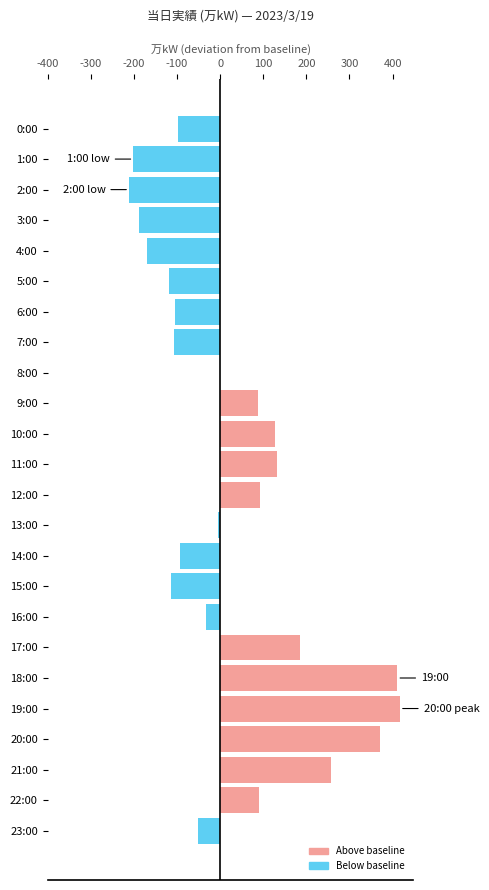

Is it true that the value at 21:00 is 53?

False